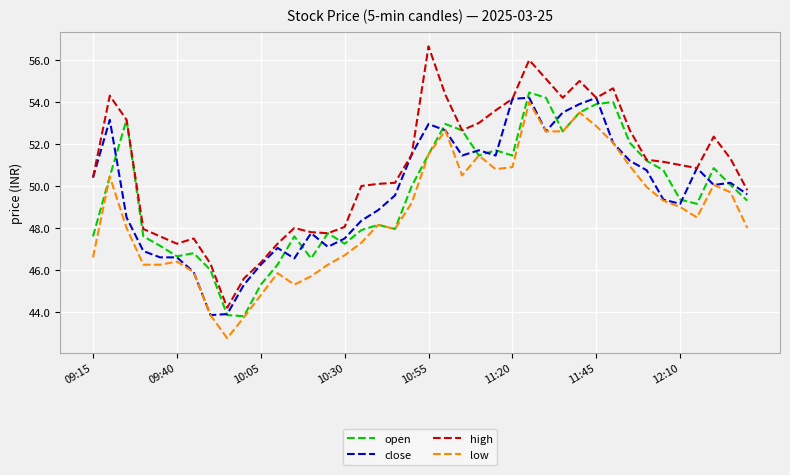

True or false: low and high intersect in this chart.

False